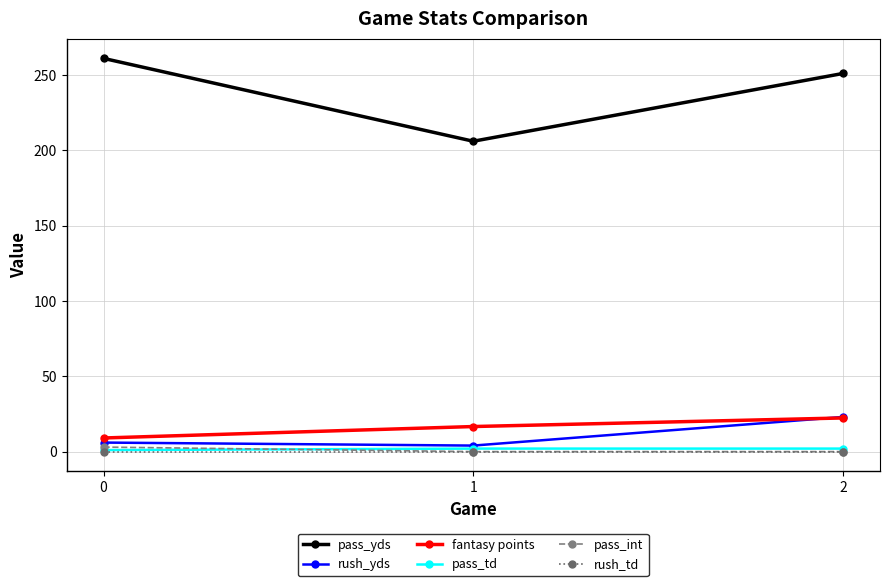

The pass_int series shows 3.0 at 0. True or false?

True